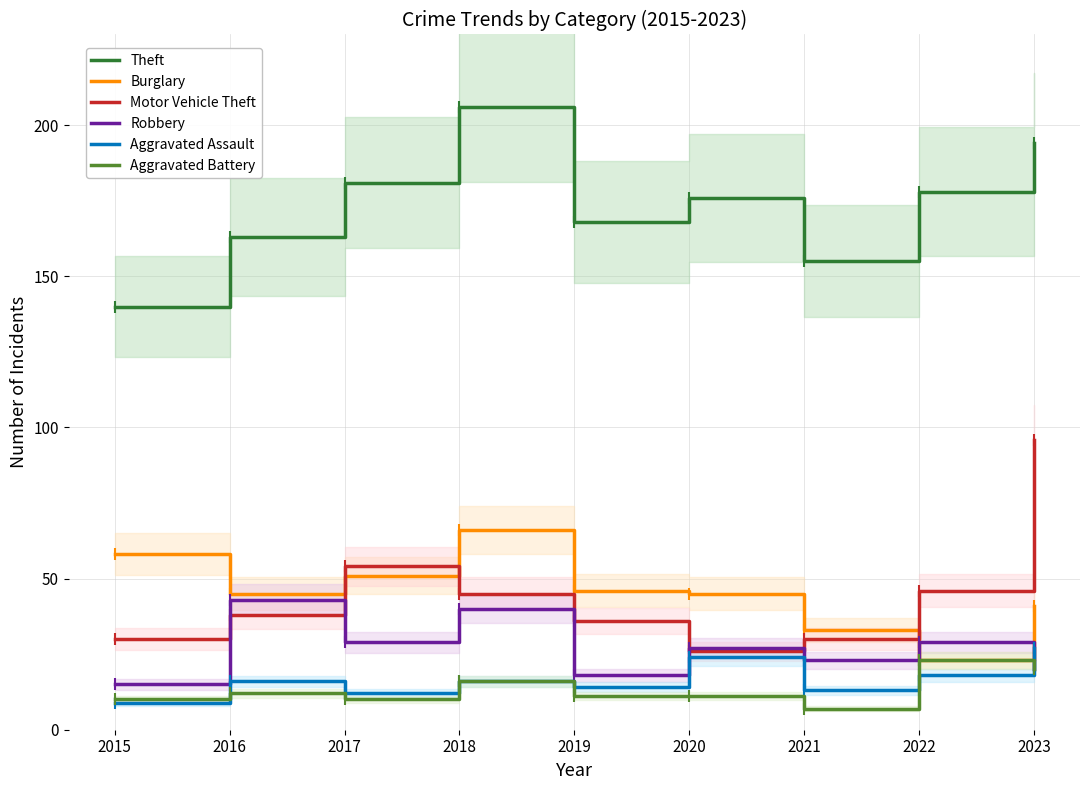

What is the smallest value displayed?

7